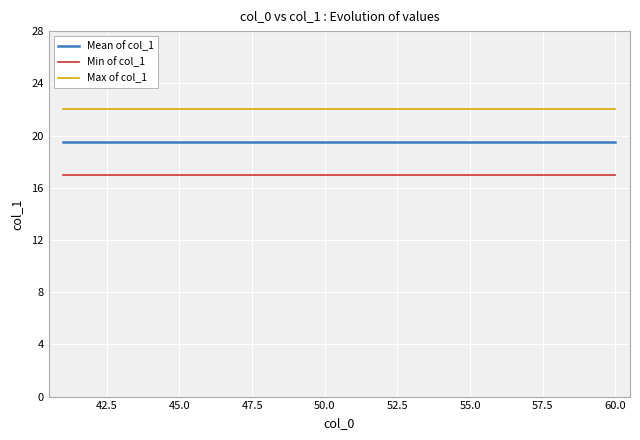

Which series has the largest total across all categories?

Max of col_1